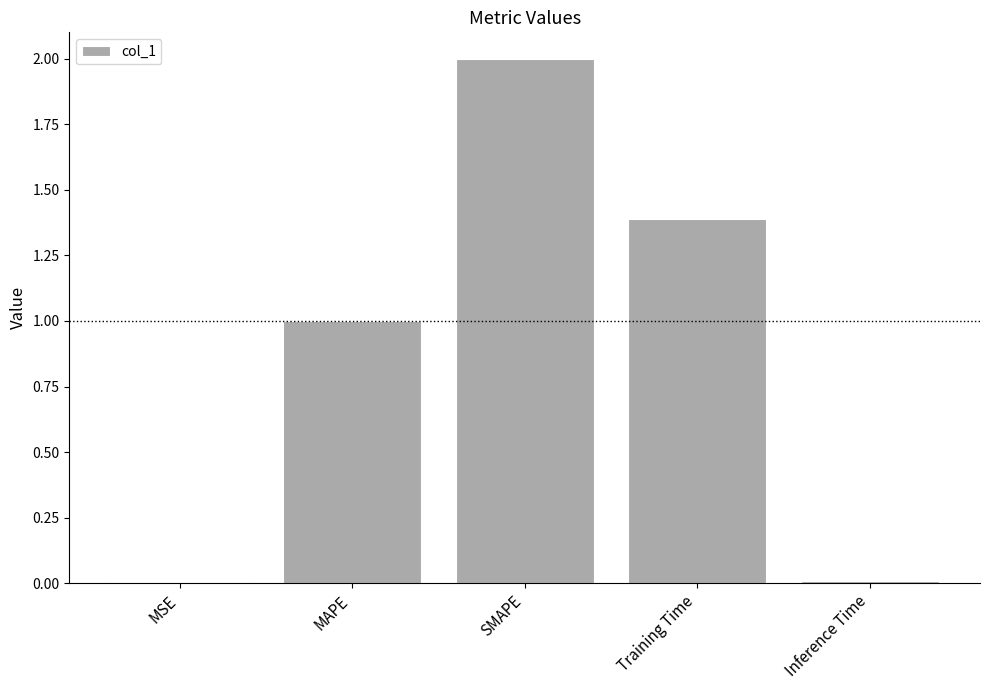

Between MAPE and Inference Time, which is larger?

MAPE